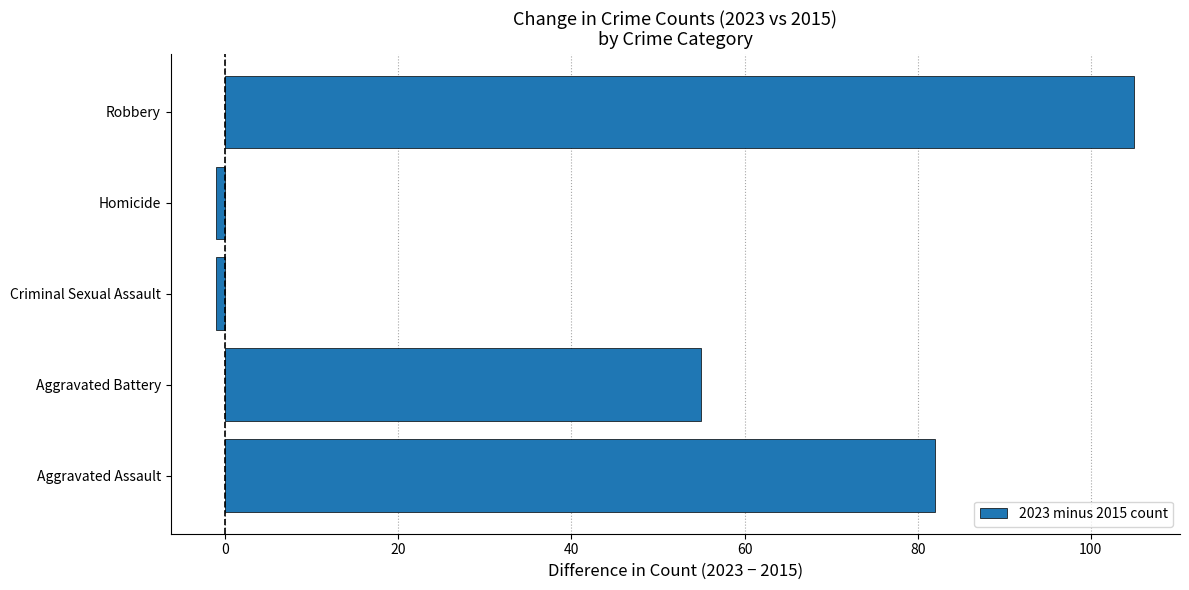

Count the values in the range -1 to 82.

4